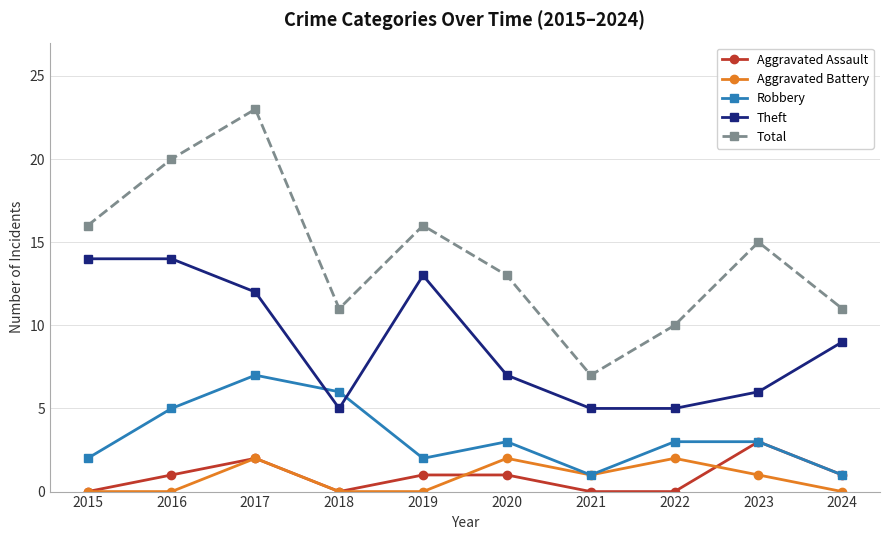

Is this an area chart (filled region under the line)?

No